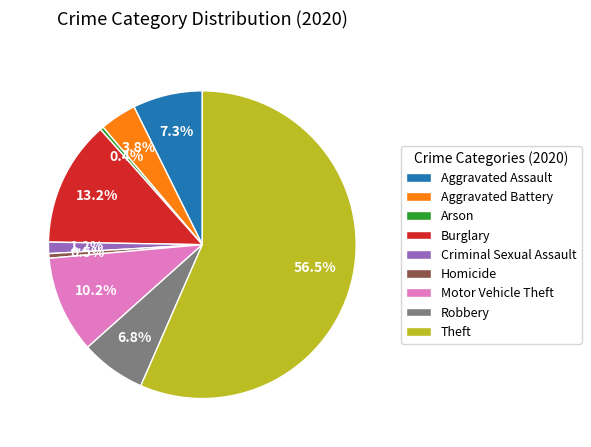

To the nearest percent, what is the average slice percentage?

11%